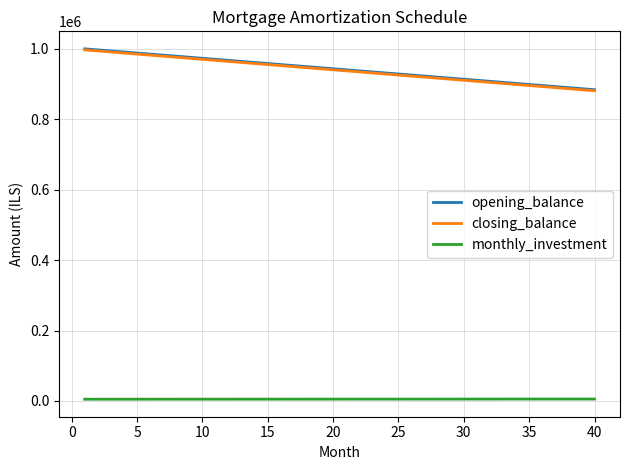

True or false: monthly_investment and opening_balance intersect in this chart.

False